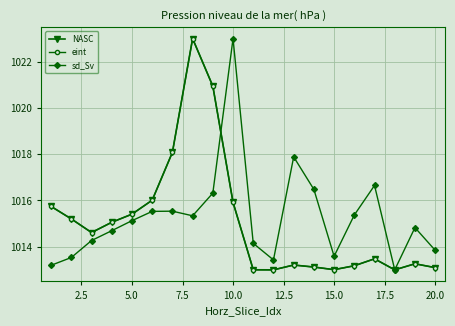

Which series has the largest range (max minus min)?

NASC